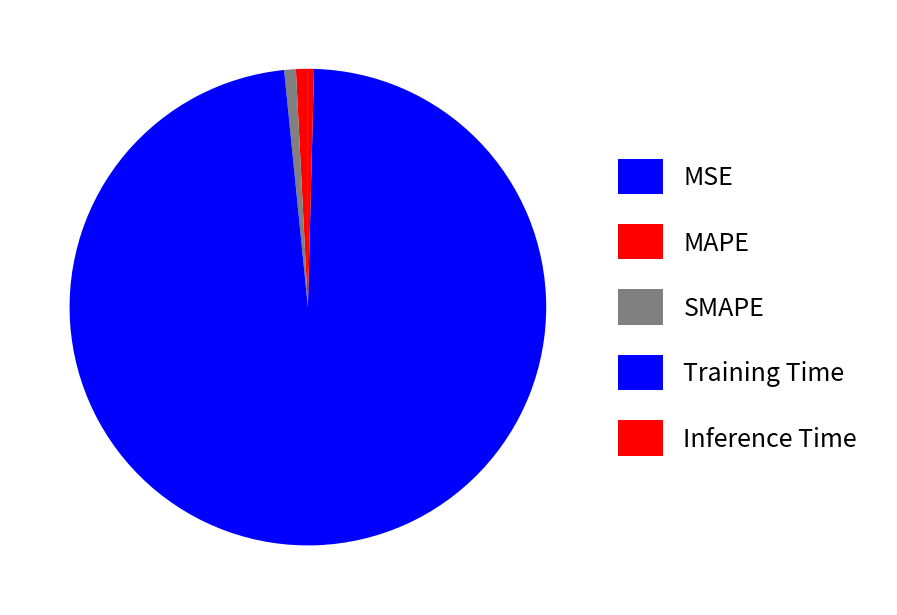

To the nearest percent, what percentage of the pie is SMAPE?

1%